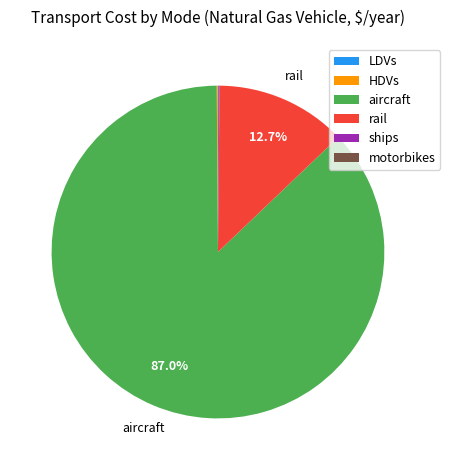

What is the largest slice in the pie chart?

aircraft